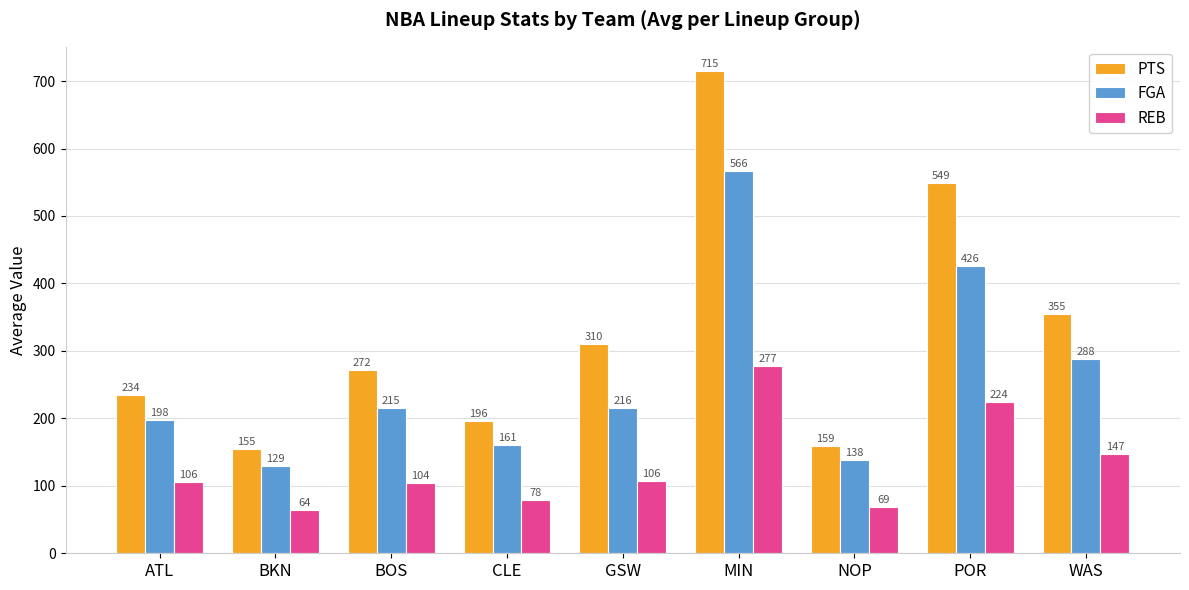

At how many categories does at least one series exceed 359?

2